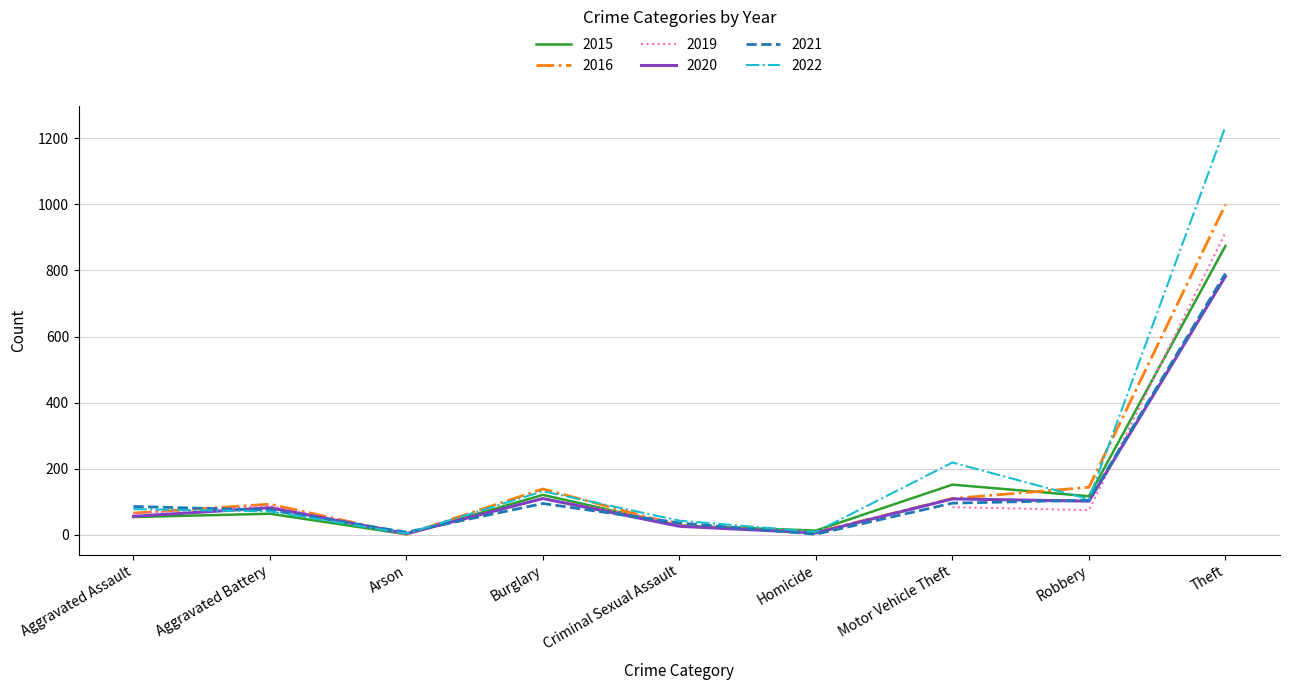

What is the highest value of the 2020 series?

782